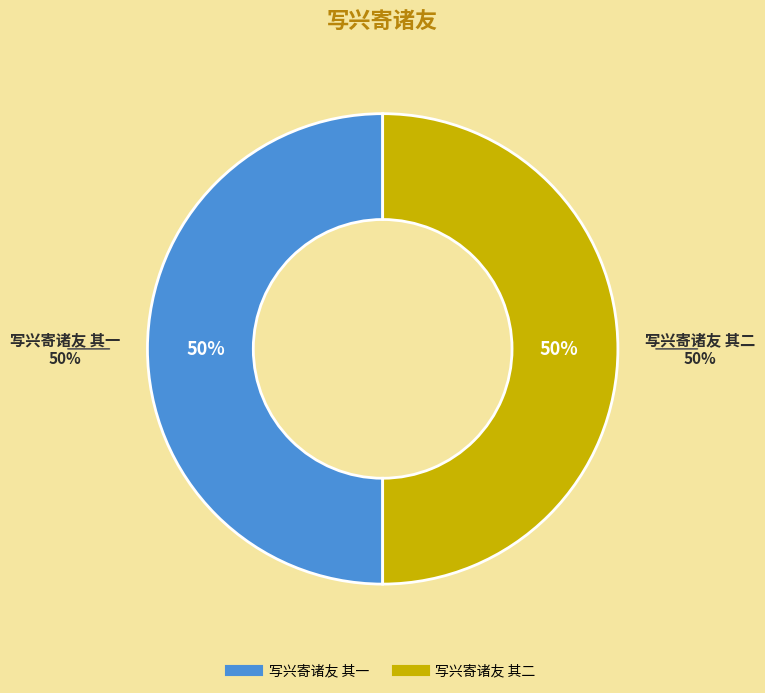

How many segments does this pie chart have?

2